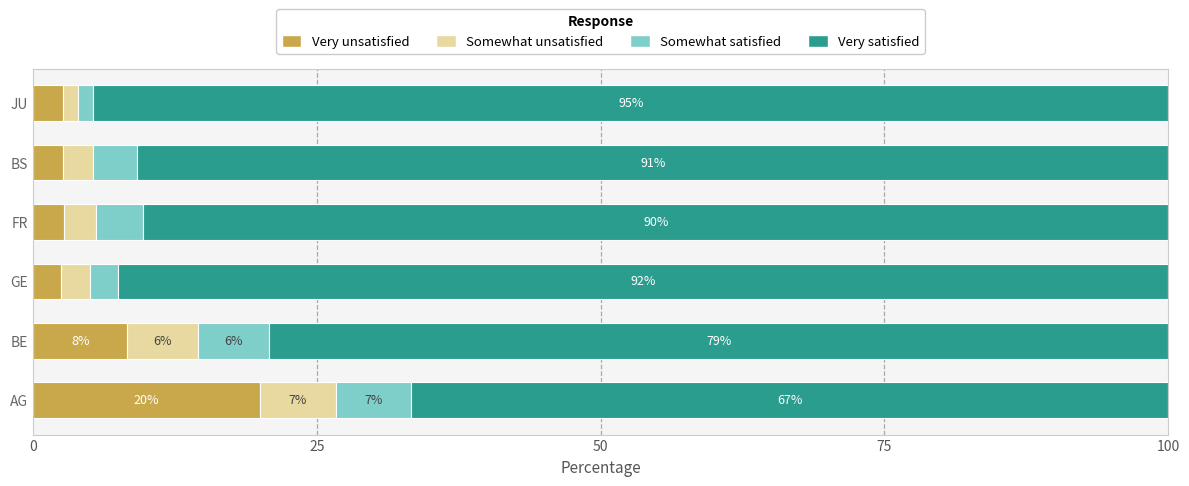

Where is Very unsatisfied nearest to the value 11?

BE